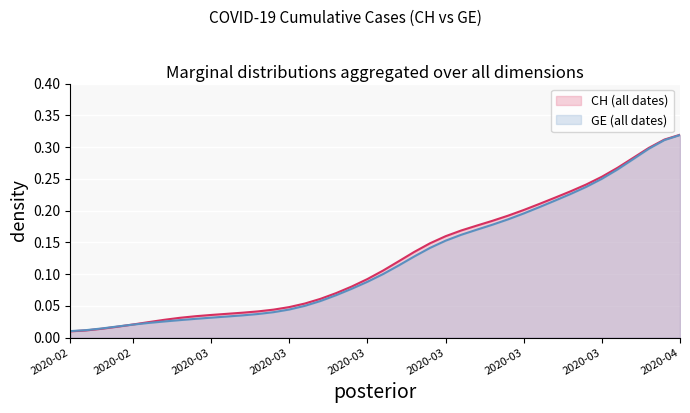

How many lines are shown in the chart?

2